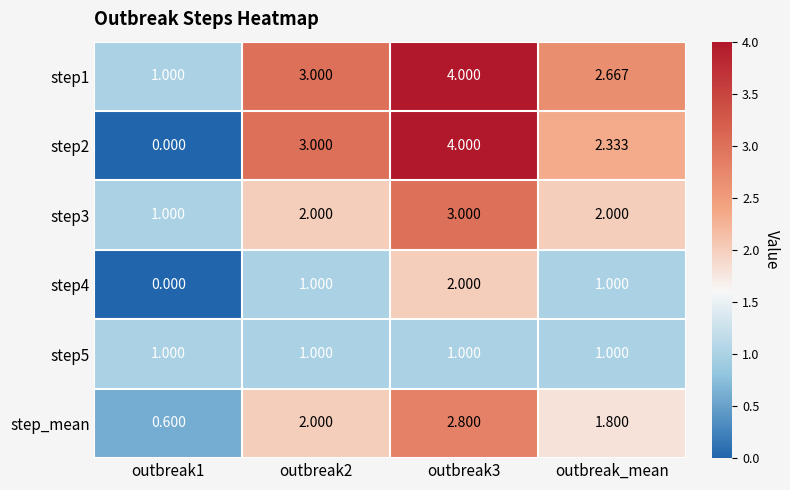

Is the value of step_mean at outbreak2 greater than the value of step3 at outbreak3?

No